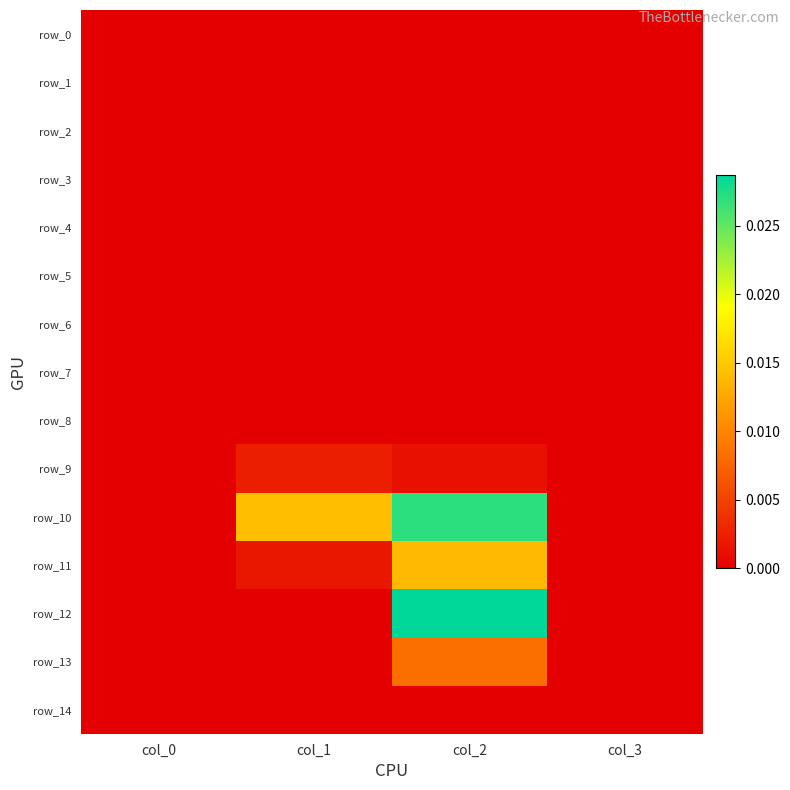

How many values in row_6 are above zero?

1